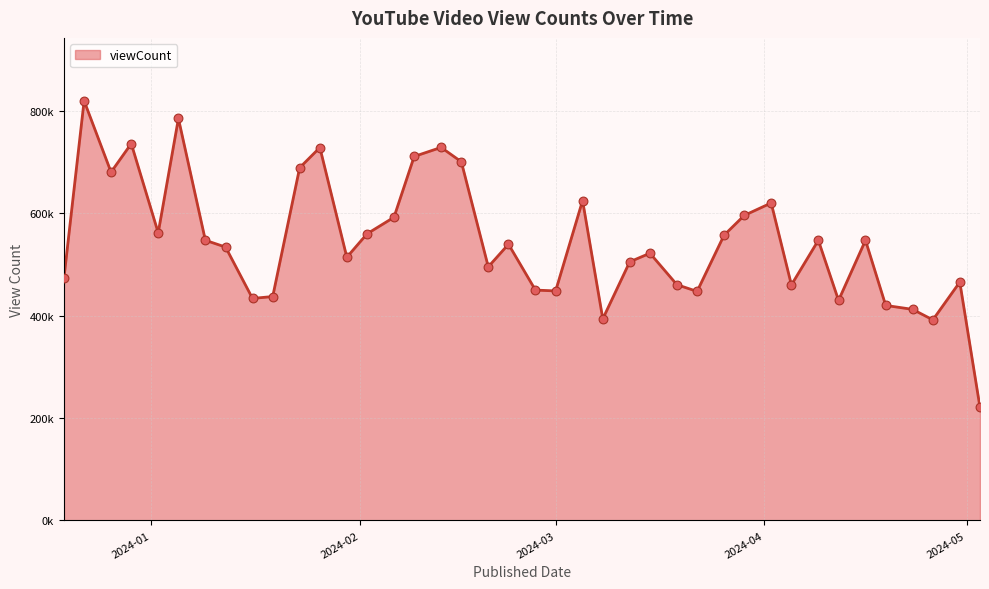

Is this an area chart (filled region under the line)?

Yes